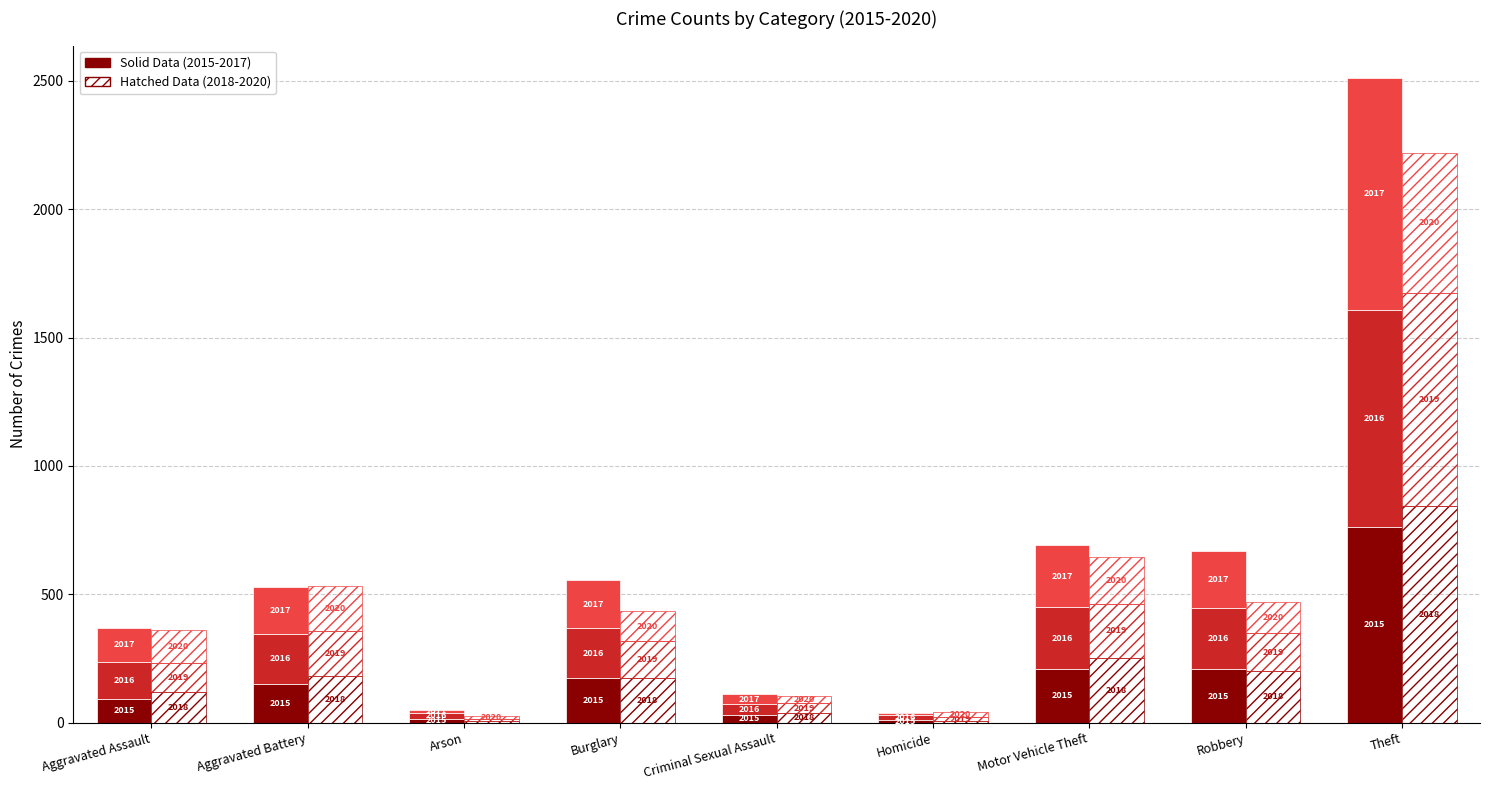

What is the value of the 2016 bar at the 4th from the left?

195